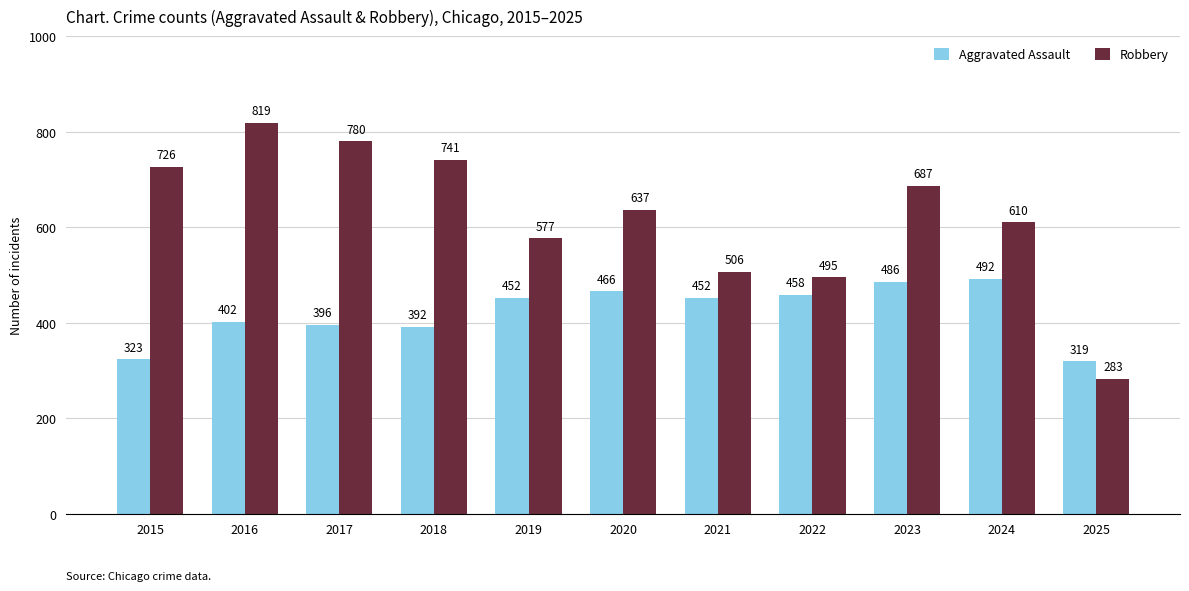

Rank the series at 2025 from lowest to highest value.

Robbery, Aggravated Assault